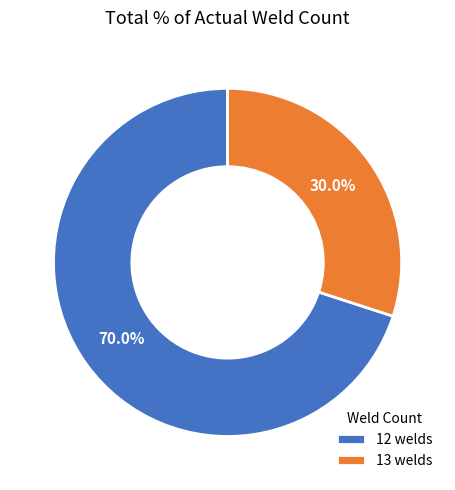

What is the smallest slice in the pie chart?

13 welds